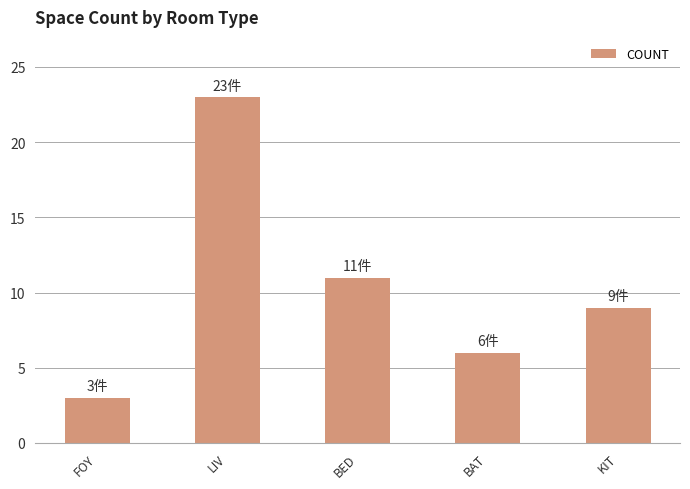

Reading left to right, extract all data points from this chart.

3	23	11	6	9